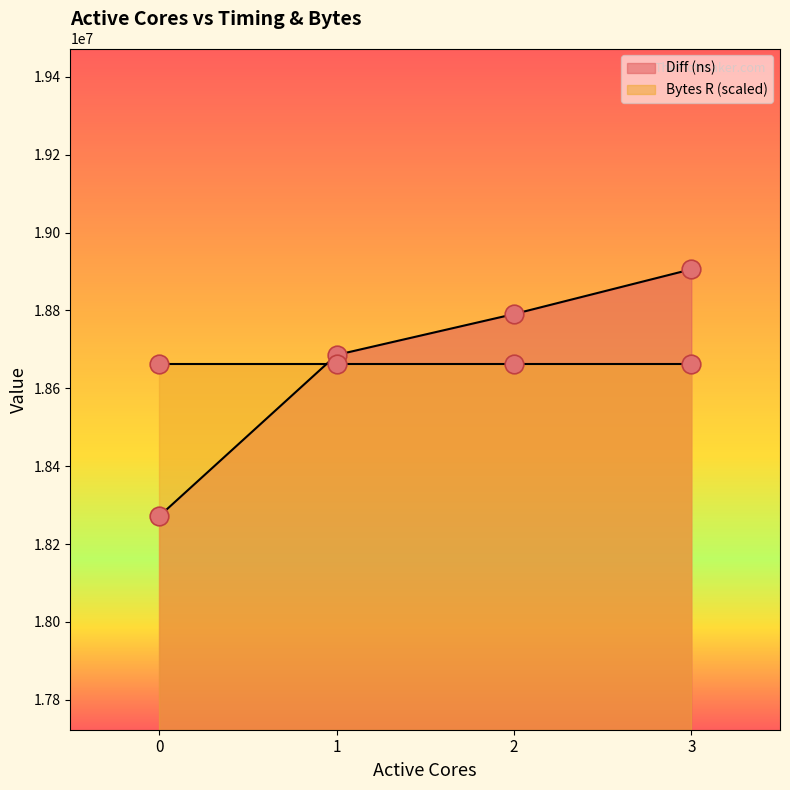

What is the change in value from 2 to 3?

+115062